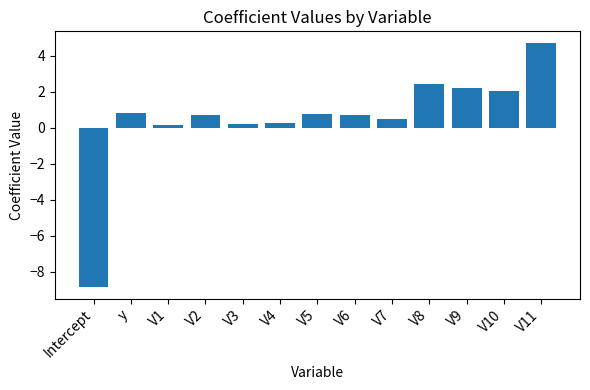

True or false: the data shows 1.2 at V2.

False